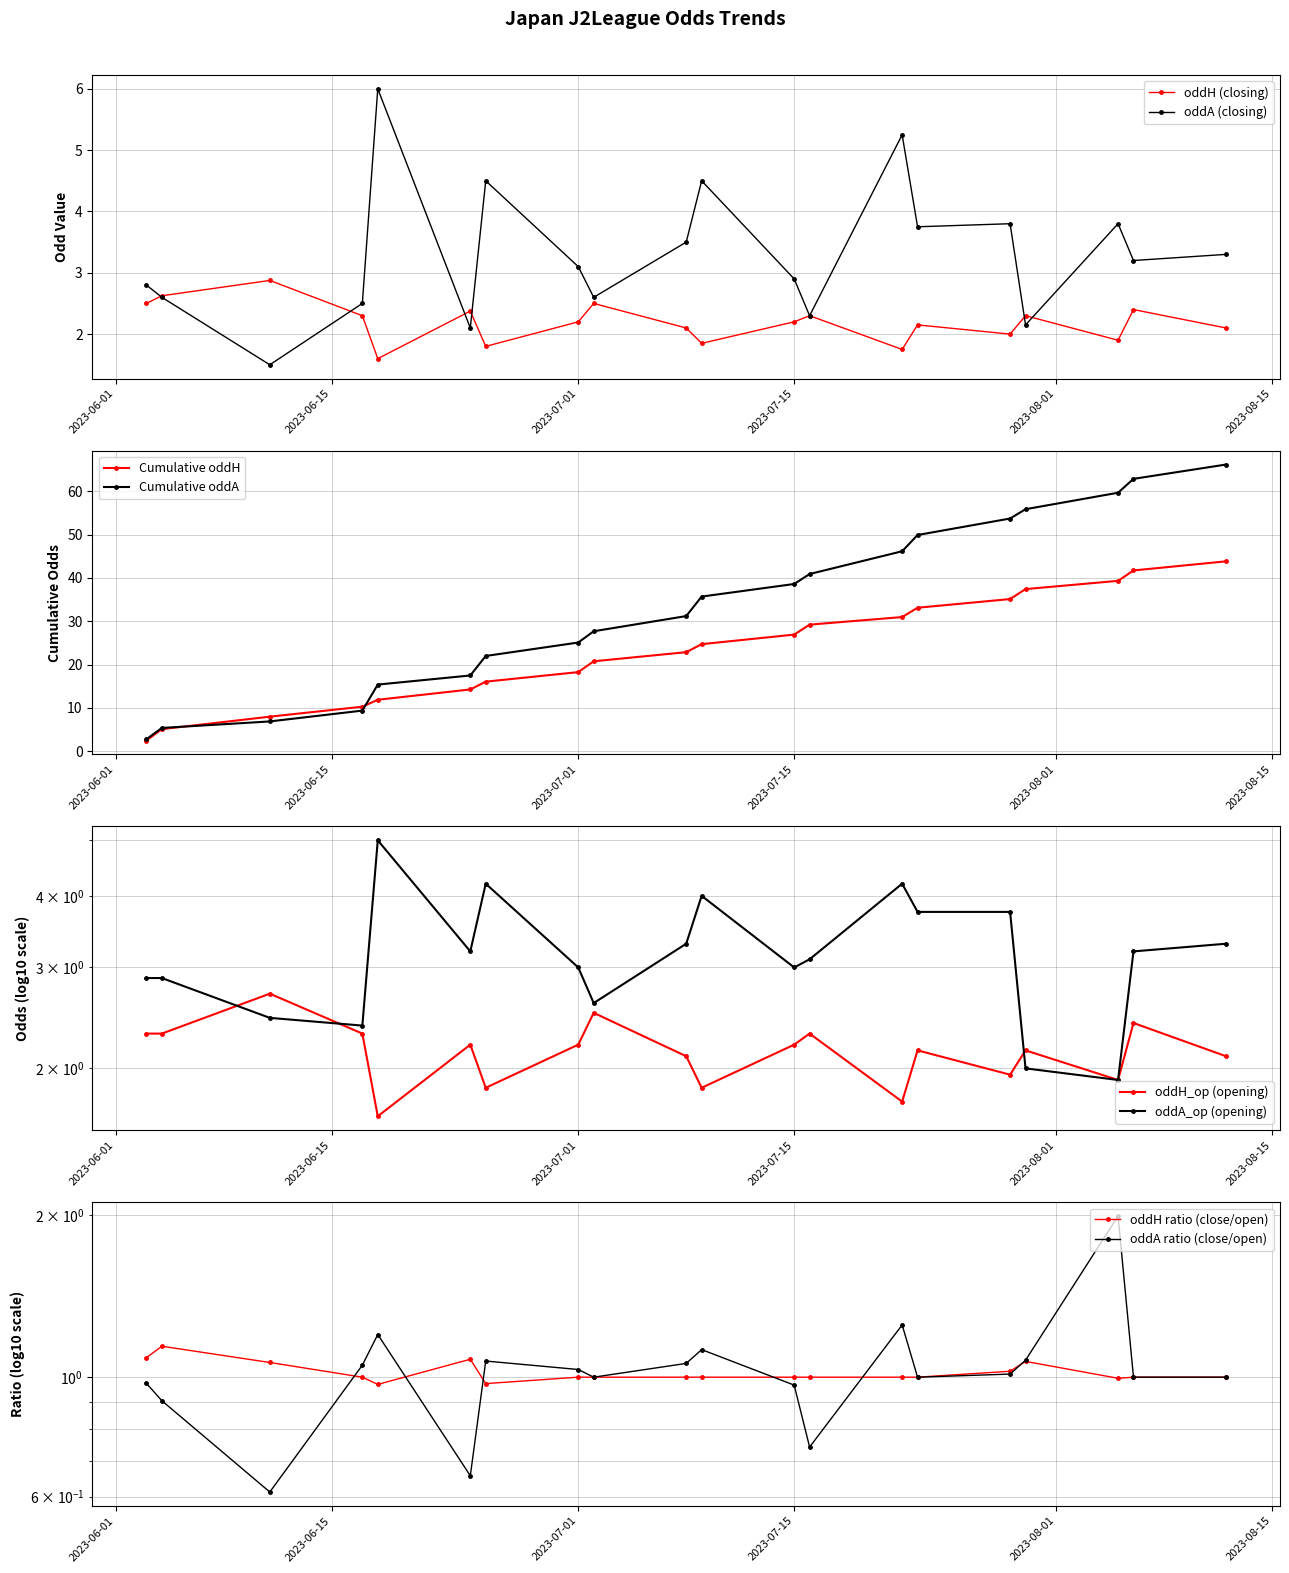

Is it true that oddH (closing) equals 1.5 at 2023-07-01?

False